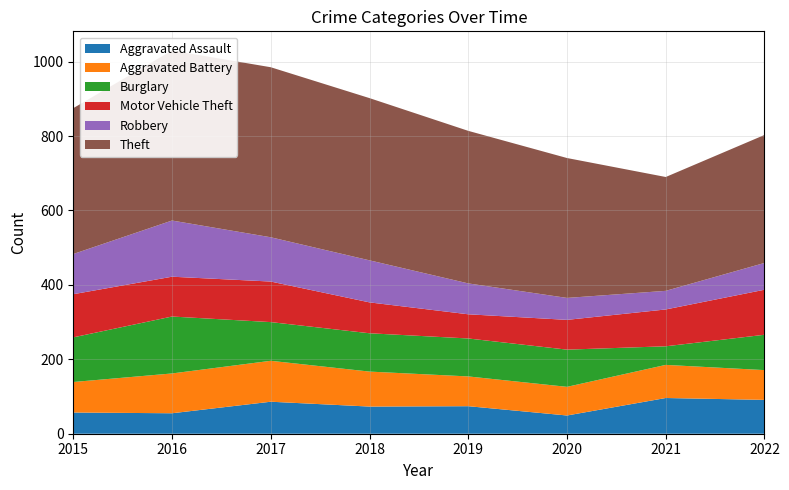

Reading right to left, what are all the values shown in this chart?

Aggravated Assault: 91	96	49	74	73	86	55	57
Aggravated Battery: 80	89	77	80	94	110	107	82
Burglary: 95	50	100	102	103	104	153	120
Motor Vehicle Theft: 121	99	80	65	83	109	107	116
Robbery: 72	50	59	83	113	119	151	108
Theft: 344	306	376	410	436	457	457	392